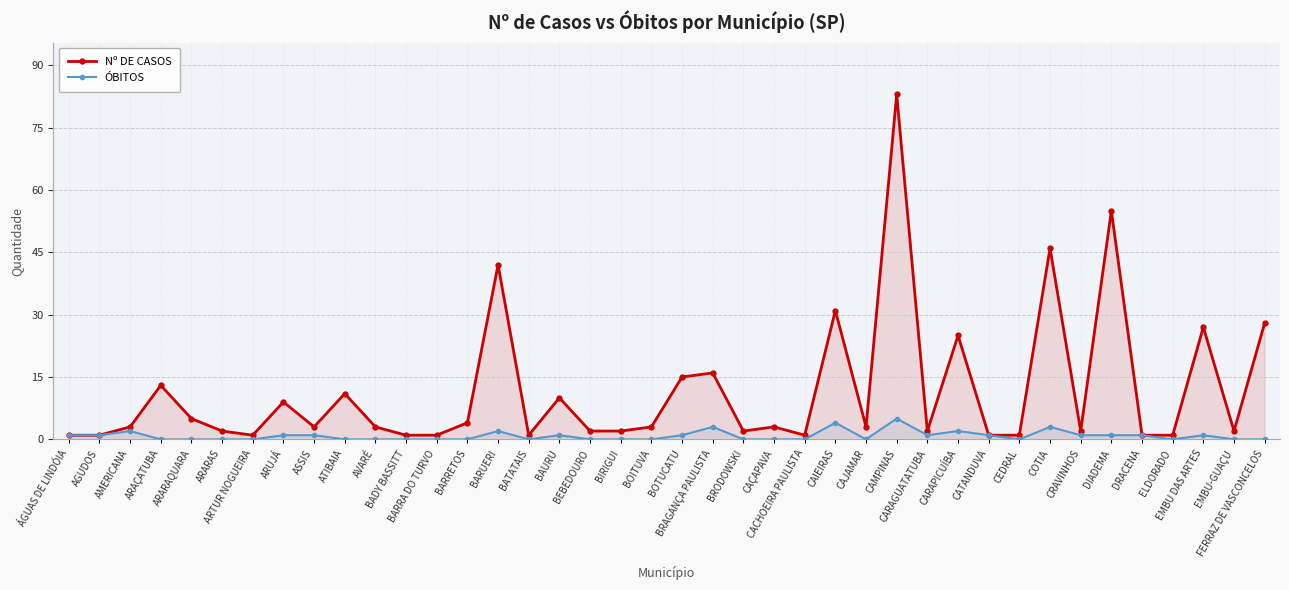

True or false: ÓBITOS and Nº DE CASOS cross at least once.

False